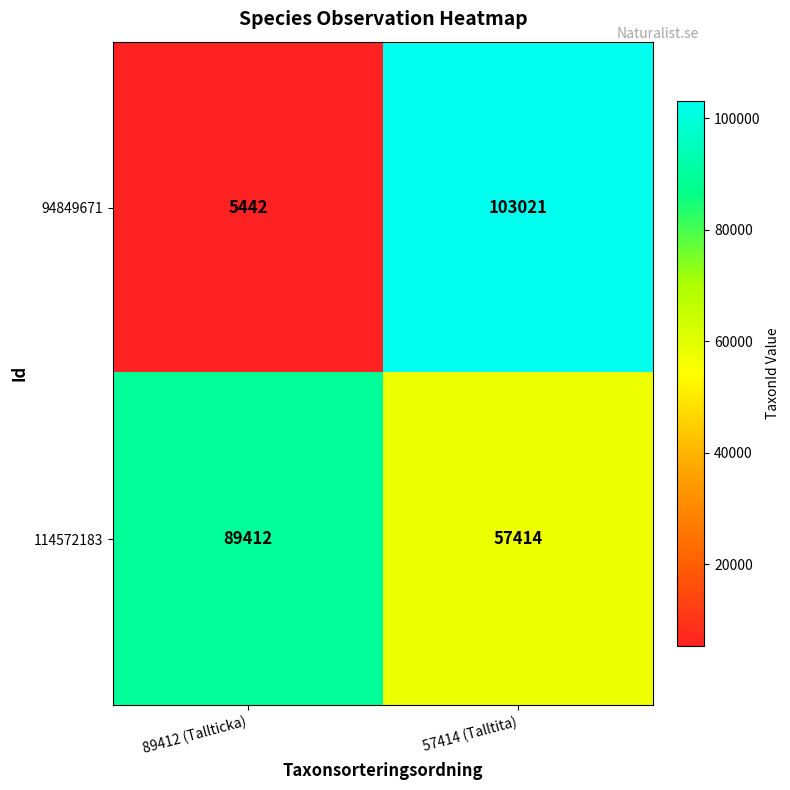

What is the spread (max minus min) of values at 89412 (Tallticka)?

83970